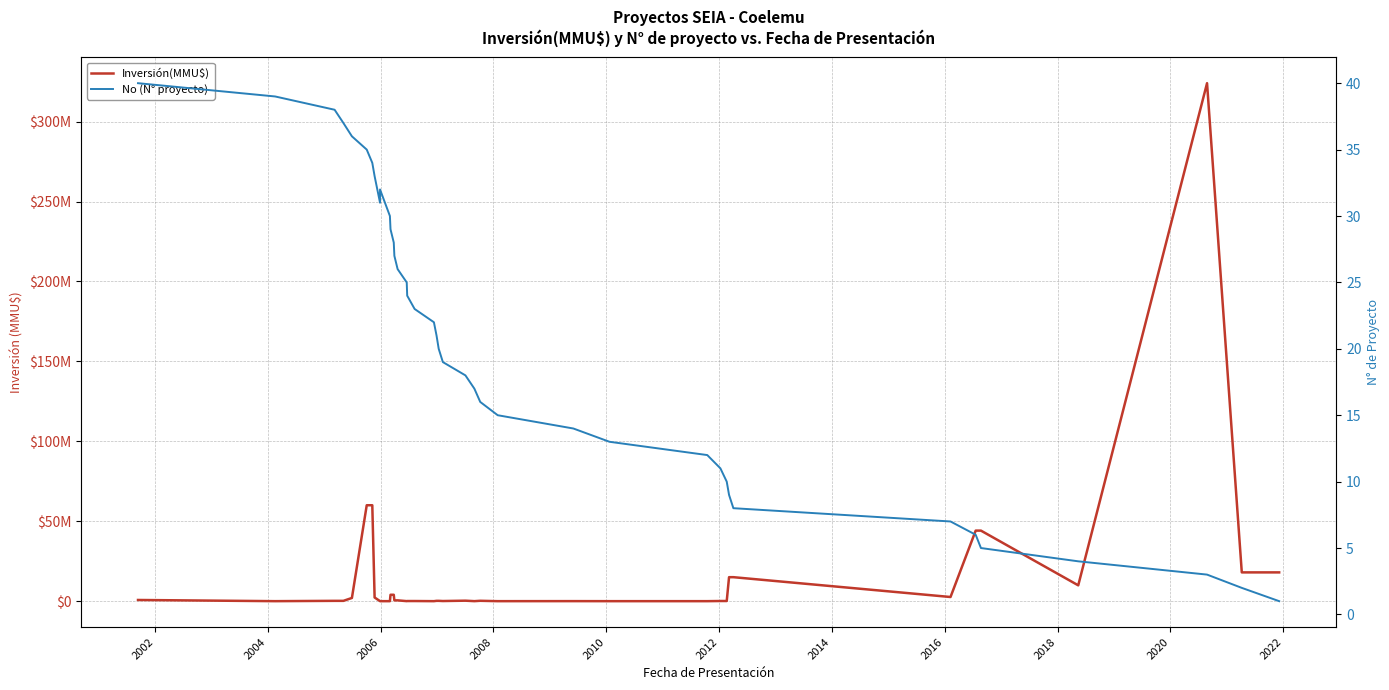

Reading right to left, what are all the values shown in this chart?

Inversión(MMU$): 18000	18000	324020	9903	44130	44130	2600	15000	15000	100	100	0	0	22	0	234	10	300	80	200	200	0	80	80	22	500	500	4000	4000	0	0	22	2300	60000	60000	2000	200	200	0	740
No (N° proyecto): 1	2	3	4	5	6	7	8	9	10	11	12	13	14	15	16	17	18	19	20	21	22	23	24	25	26	27	28	29	30	32	31	33	34	35	36	37	38	39	40